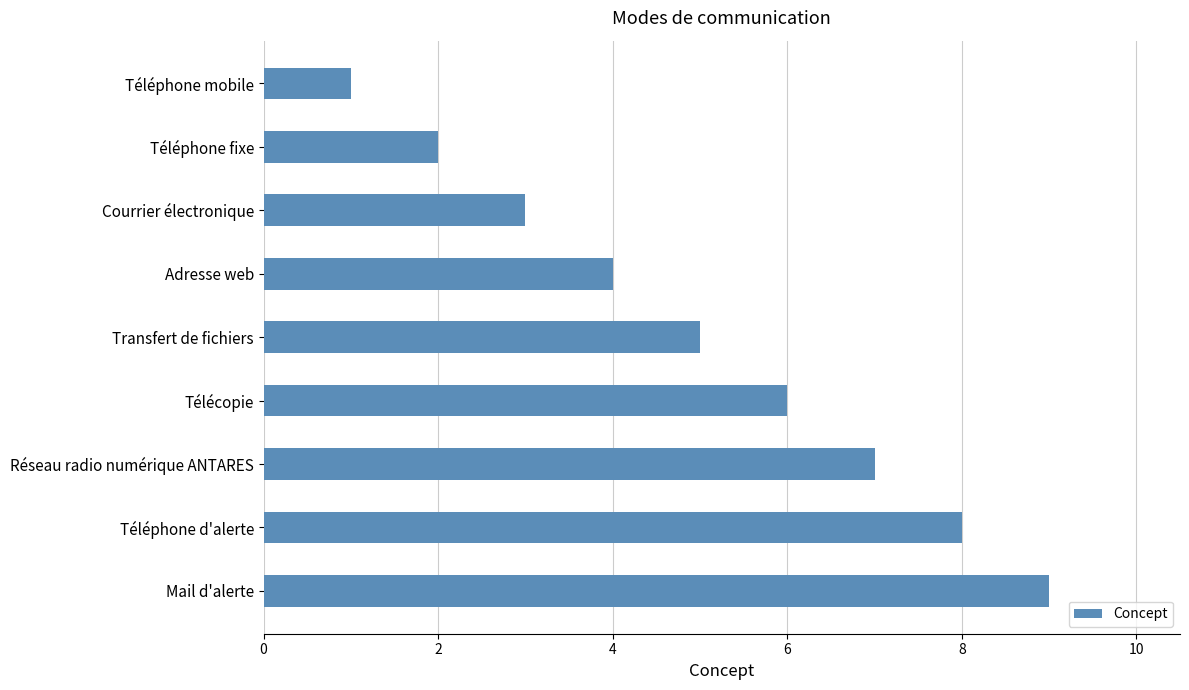

Is it true that the value at Transfert de fichiers is 5?

True